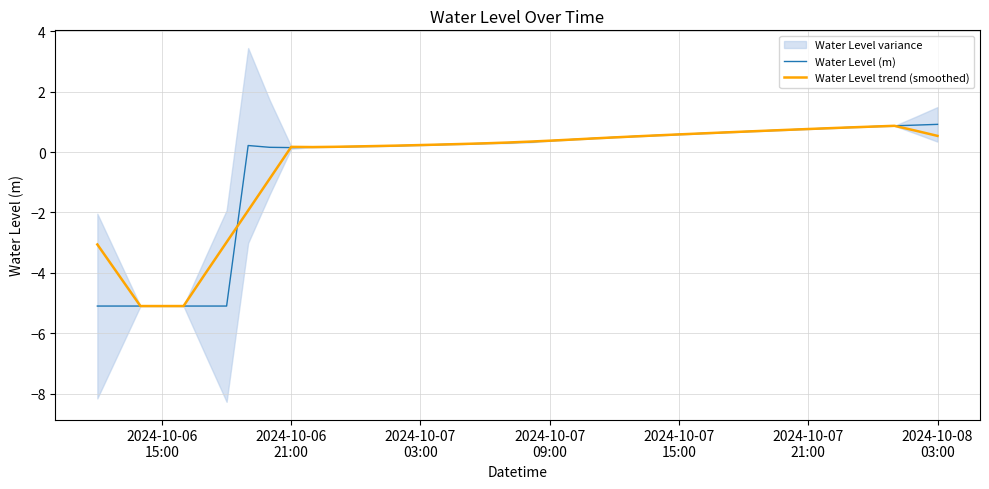

Which series has the largest total across all categories?

Water Level trend (smoothed)